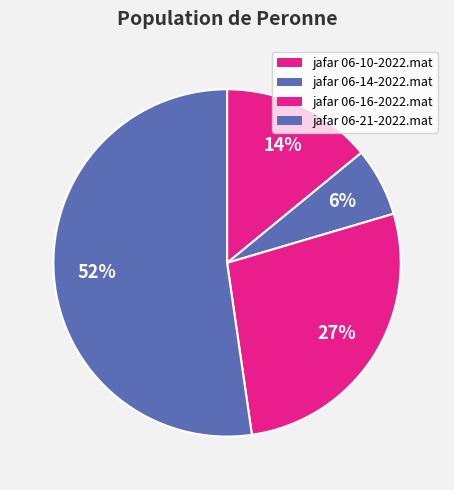

Which has a higher value, jafar 06-10-2022.mat or jafar 06-21-2022.mat?

jafar 06-21-2022.mat